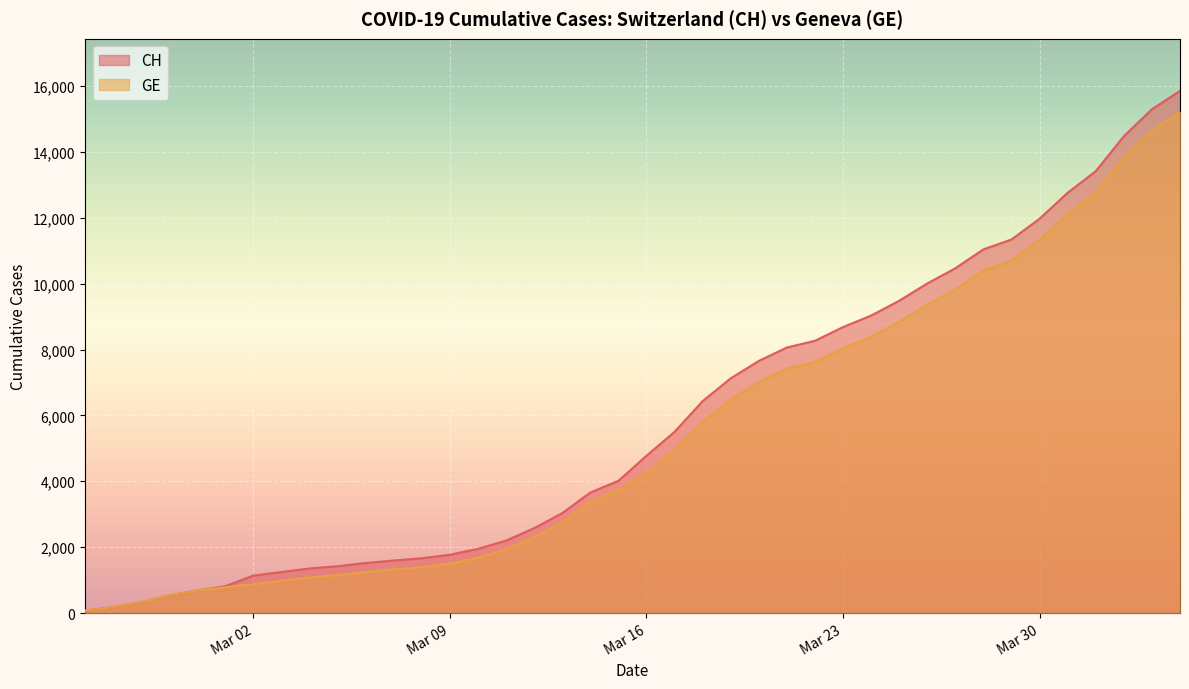

How many distinct data groups are displayed?

2